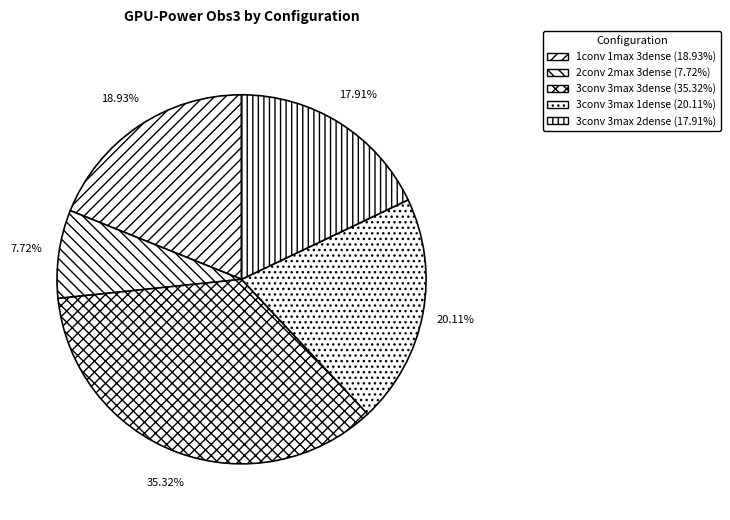

Does 1conv 1max 3dense account for over 50% of the chart?

No